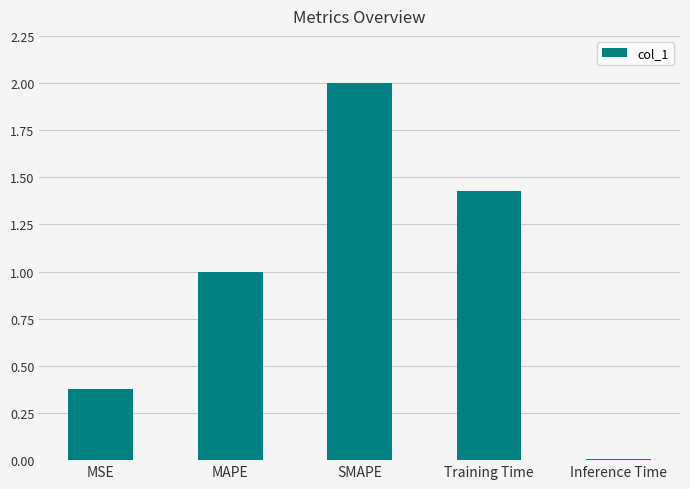

The value at Inference Time is 0.0. True or false?

True